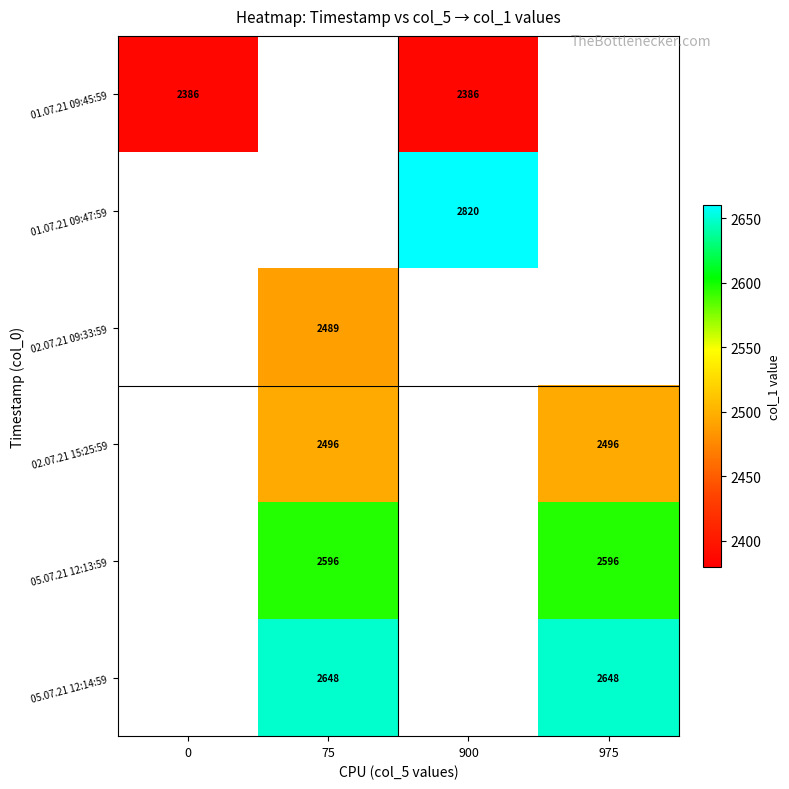

Which series has the widest spread of values?

01.07.21 09:45:59